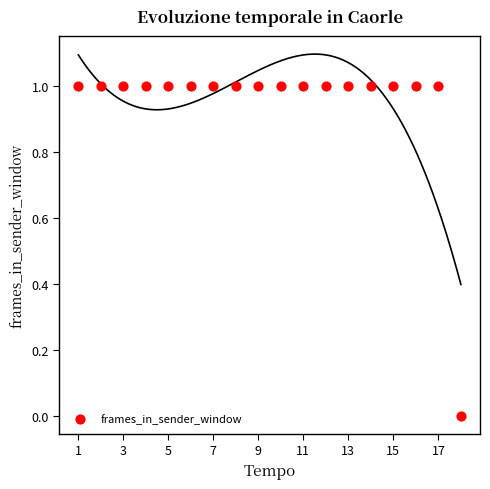

What is the range of X values (max minus min)?

17